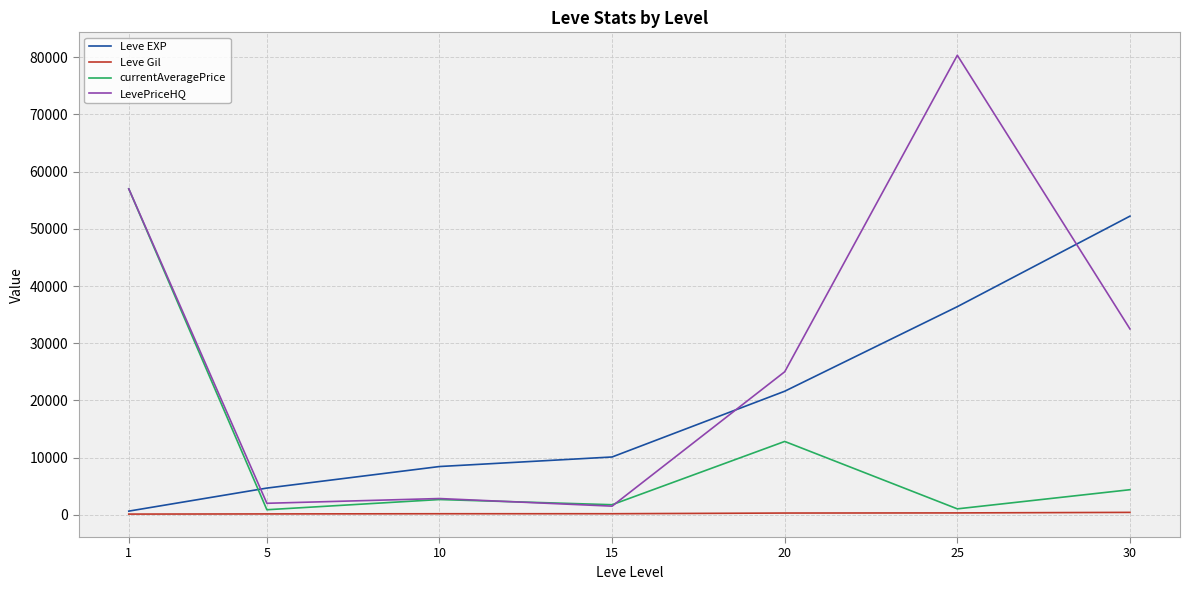

Which series ends up on top after the final intersection of currentAveragePrice and LevePriceHQ?

LevePriceHQ